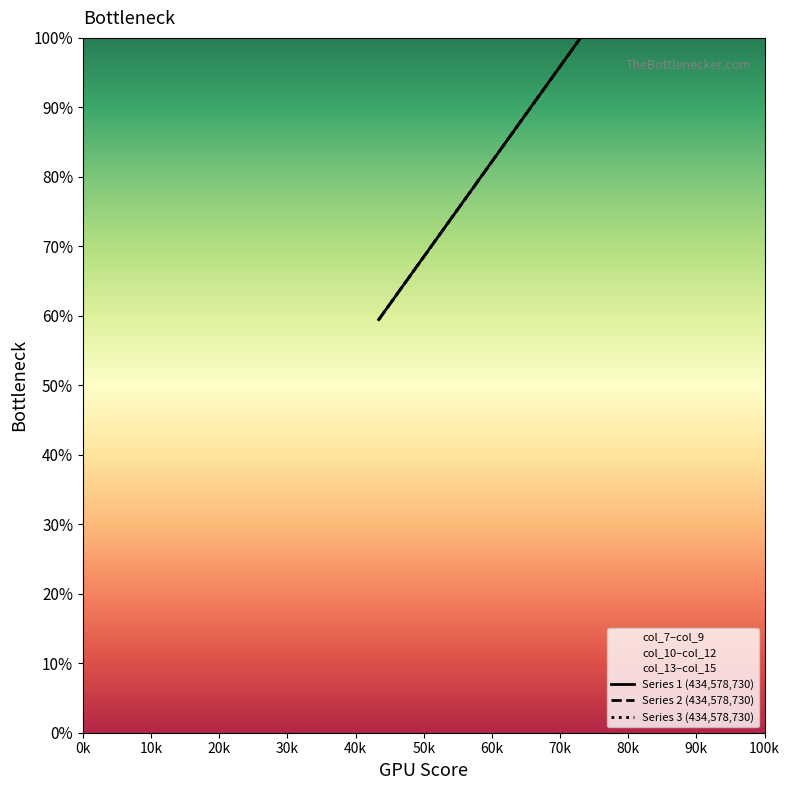

What is the value of the Series 3 (434,578,730) point at the 2nd from the left?

79.2